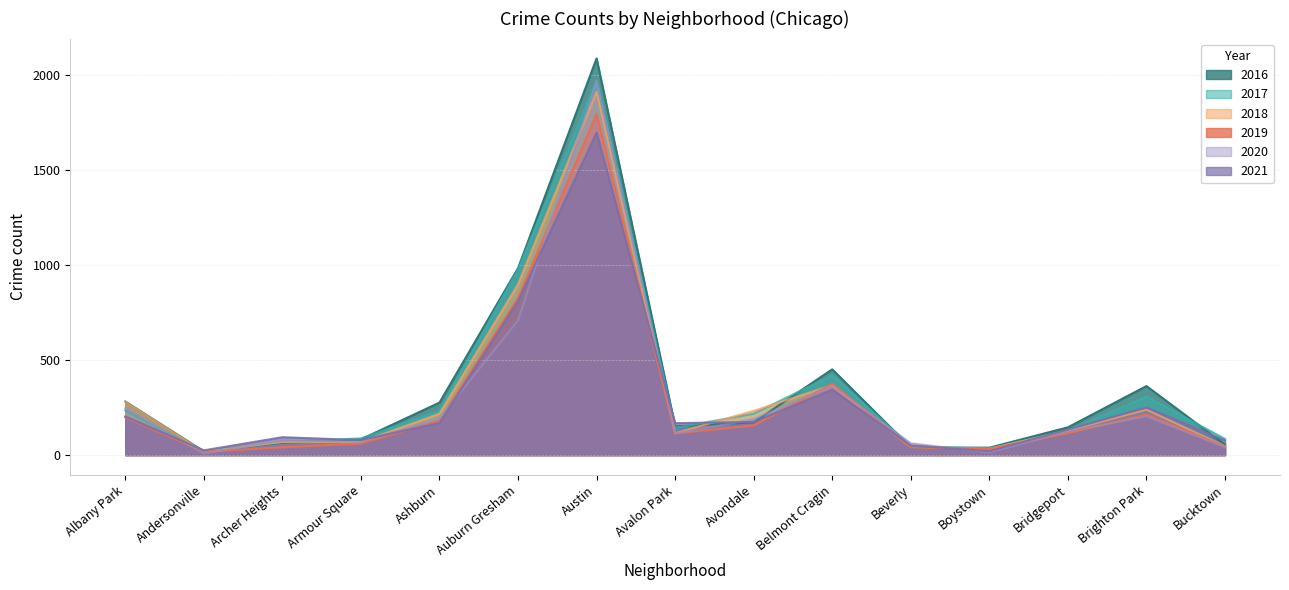

Count the number of categories in the chart.

15